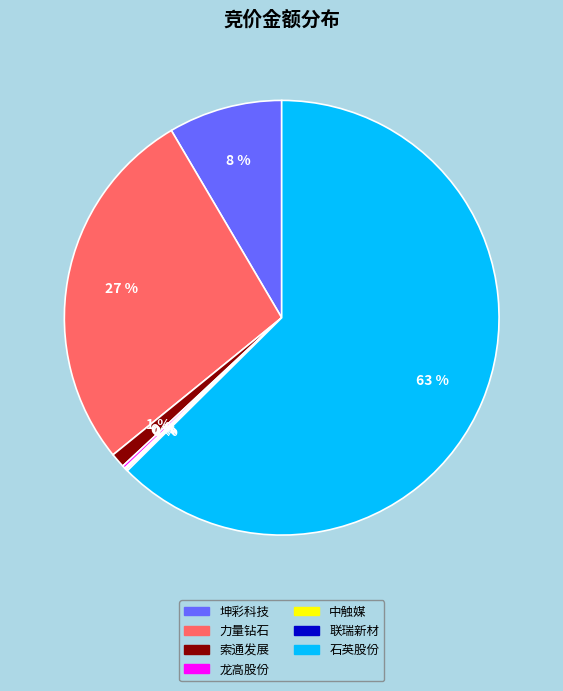

Is there a majority slice in this chart?

Yes